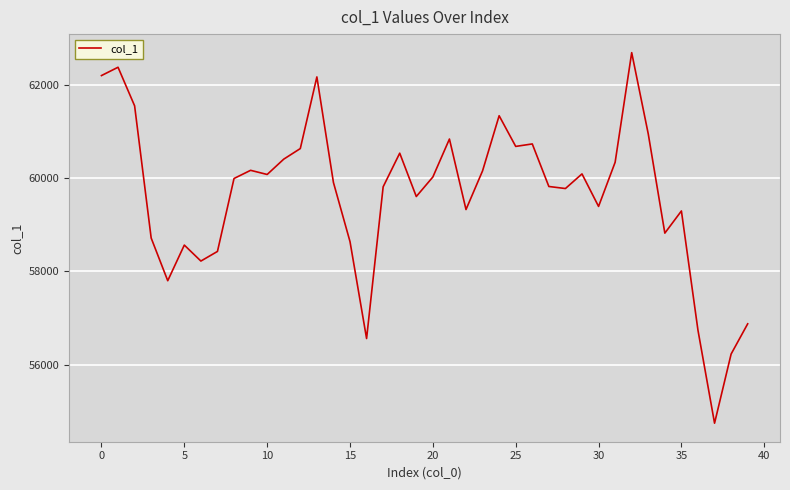

What is the smallest value displayed?

54751